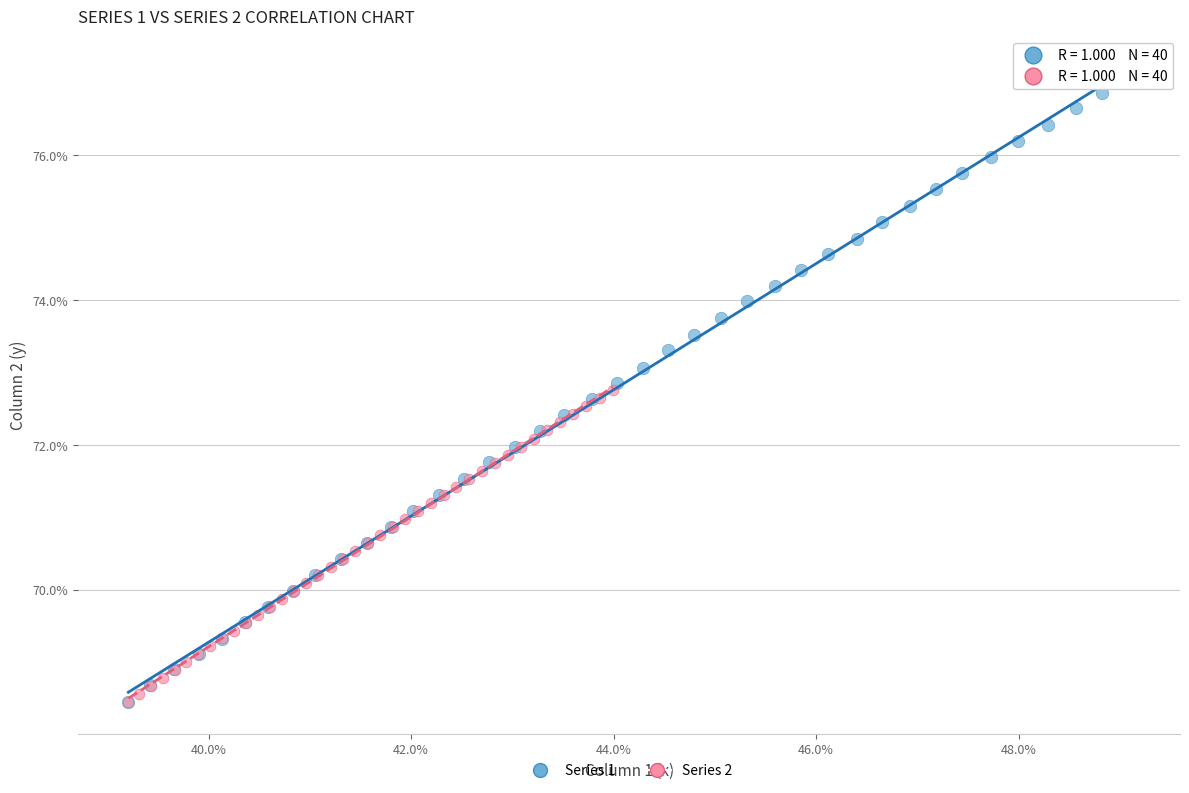

Which series has the widest spread of Y values?

Series 1